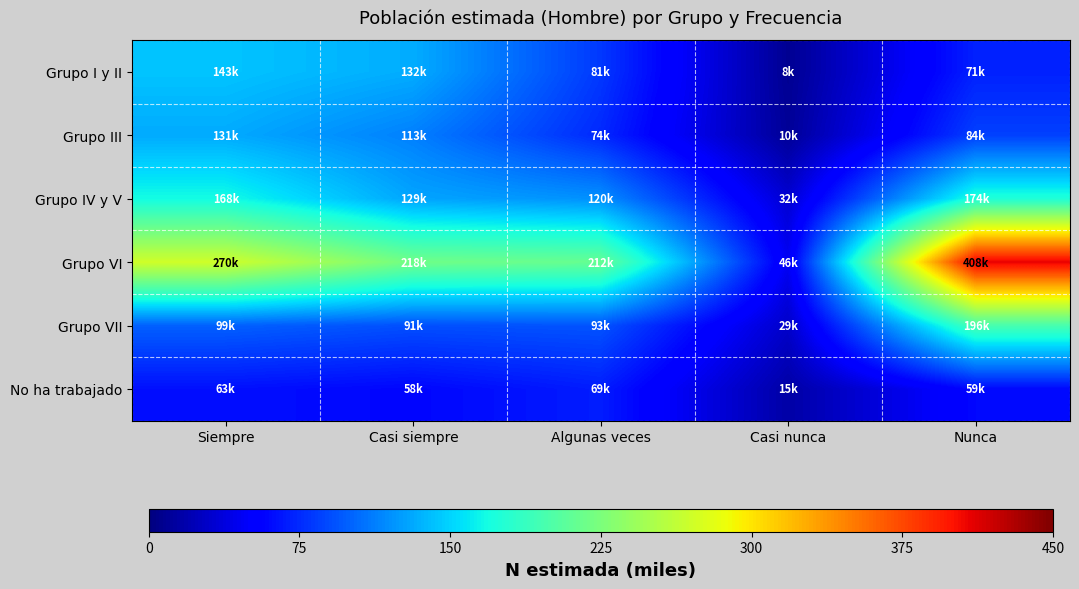

Reading right to left, list all the values displayed in this chart.

Grupo I y II: Nunca=71191	Casi nunca=8118	Algunas veces=81627	Casi siempre=132924	Siempre=143352
Grupo III: Nunca=84914	Casi nunca=10251	Algunas veces=74489	Casi siempre=113249	Siempre=131974
Grupo IV y V: Nunca=174902	Casi nunca=32826	Algunas veces=120553	Casi siempre=129463	Siempre=168743
Grupo VI: Nunca=408688	Casi nunca=46165	Algunas veces=212973	Casi siempre=218881	Siempre=270425
Grupo VII: Nunca=196330	Casi nunca=29599	Algunas veces=93654	Casi siempre=91612	Siempre=99402
No ha trabajado: Nunca=59889	Casi nunca=15808	Algunas veces=69201	Casi siempre=58734	Siempre=63250